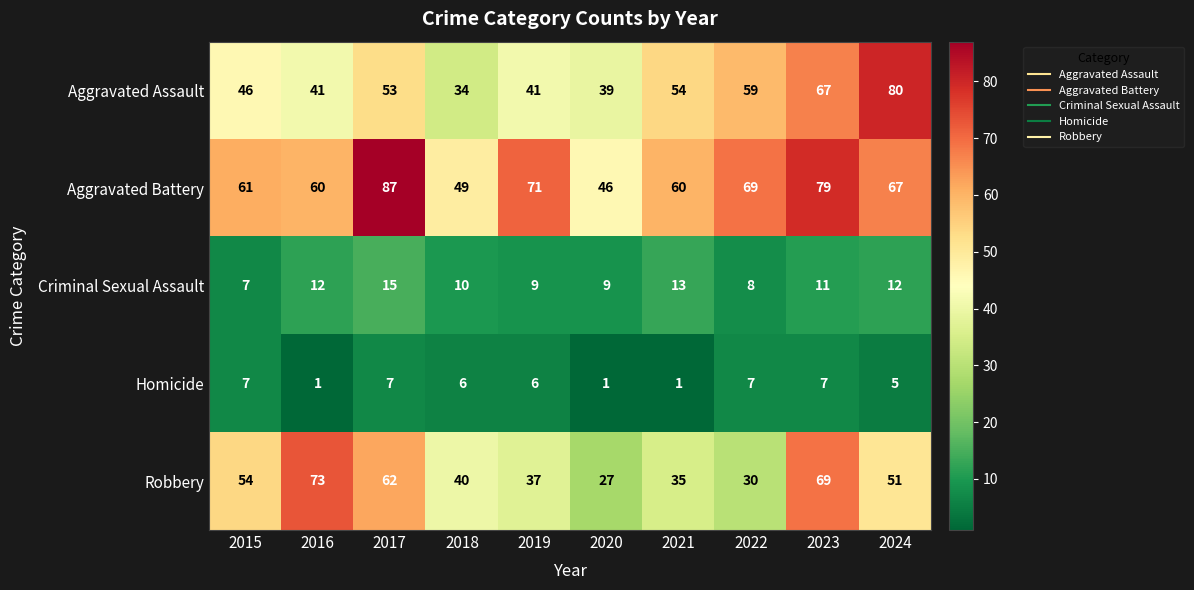

The Homicide series shows 1 at 2020. True or false?

True